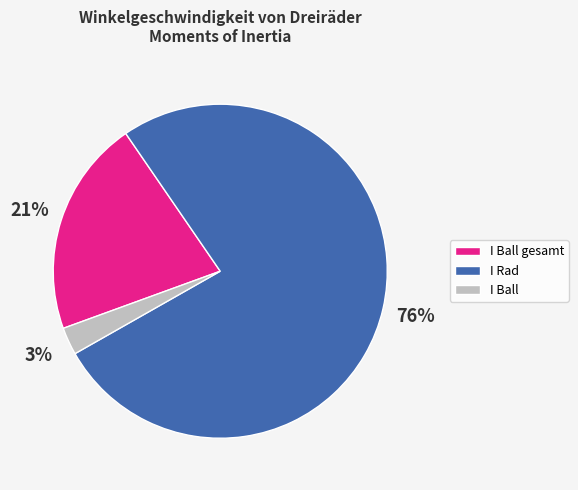

Rank the categories by value from highest to lowest.

I Rad, I Ball gesamt, I Ball